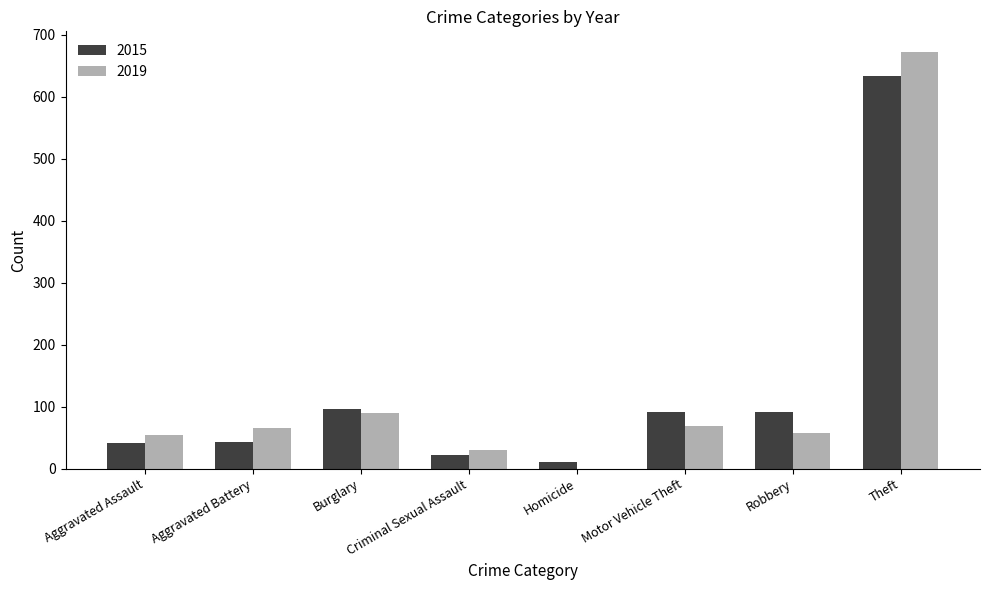

Are the bars grouped side by side (vs. stacked)?

Yes